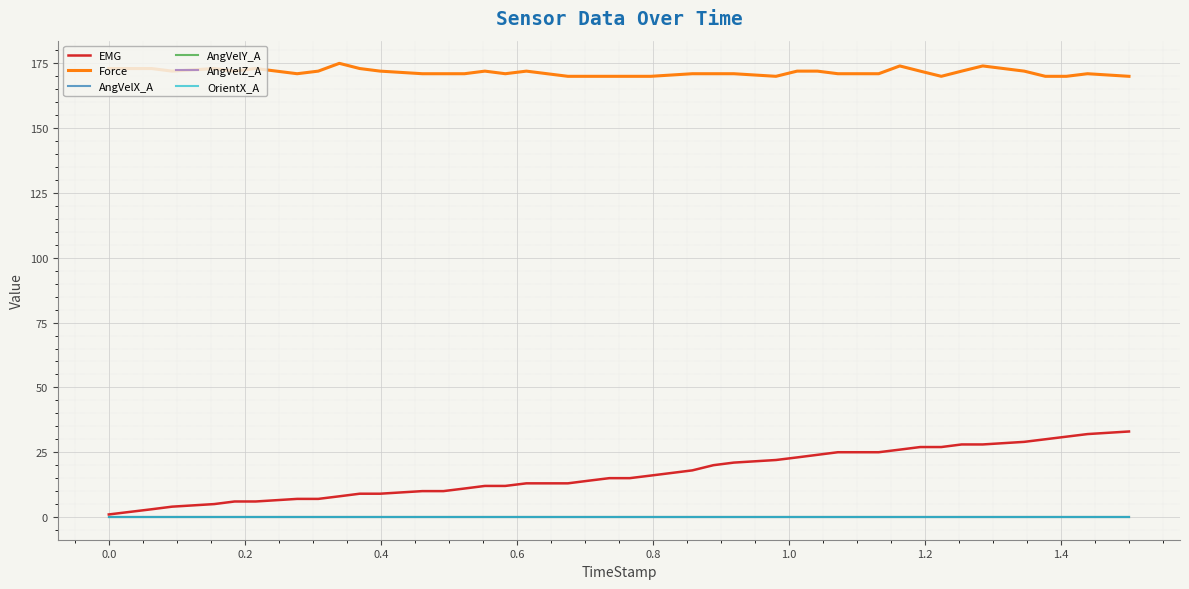

Does the chart display data point markers on the line(s)?

No